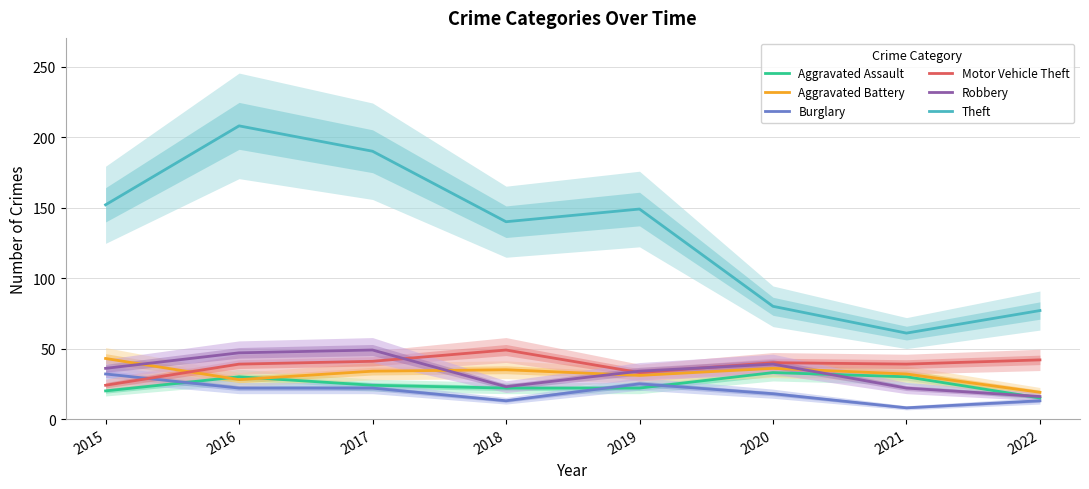

True or false: Theft has a value of 80 at 2020.

True